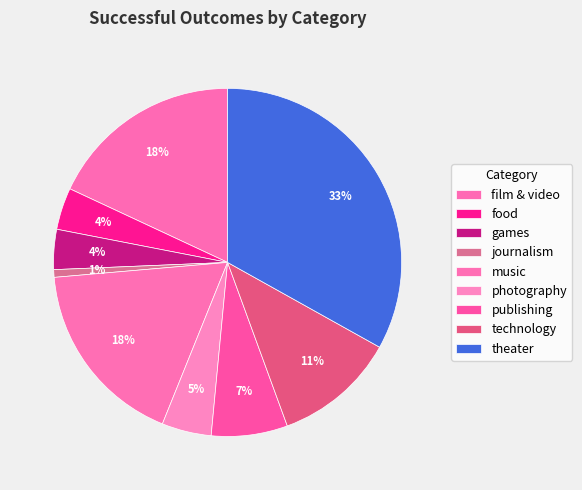

To the nearest percent, what portion does food represent?

4%